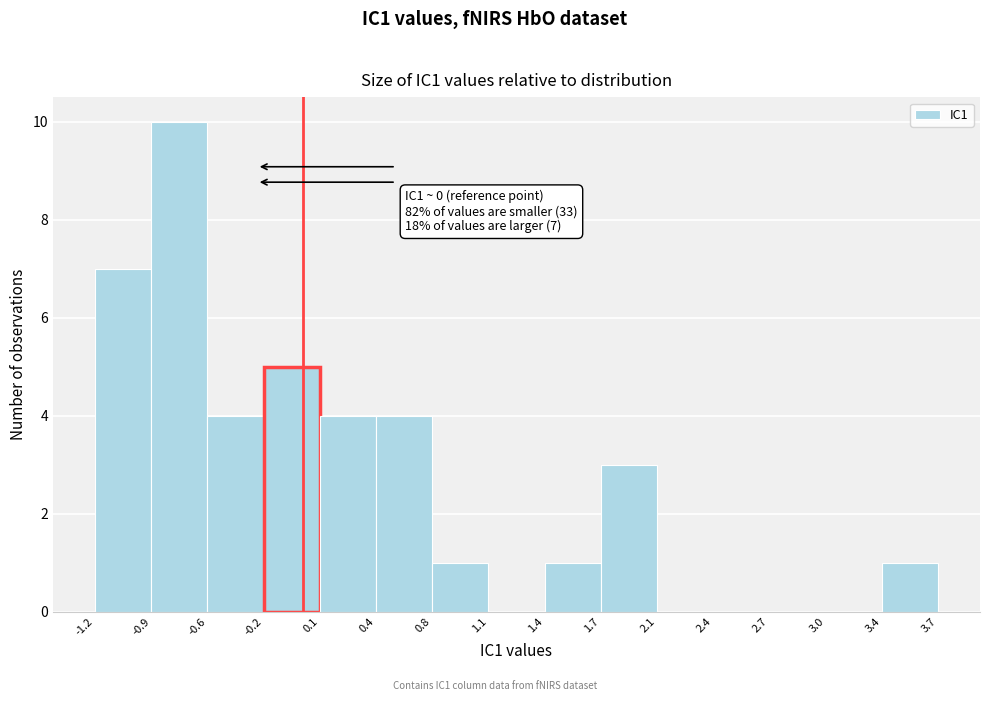

Over which range of the x-axis is the bar tallest?

-0.9 to -0.6